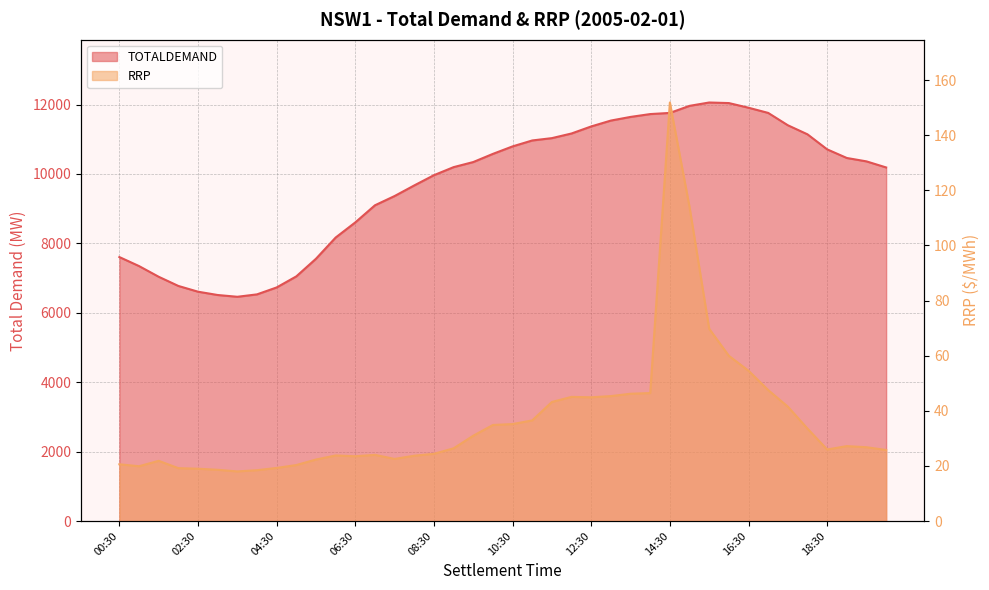

Between 11:30 and 10:00, which is larger?

11:30